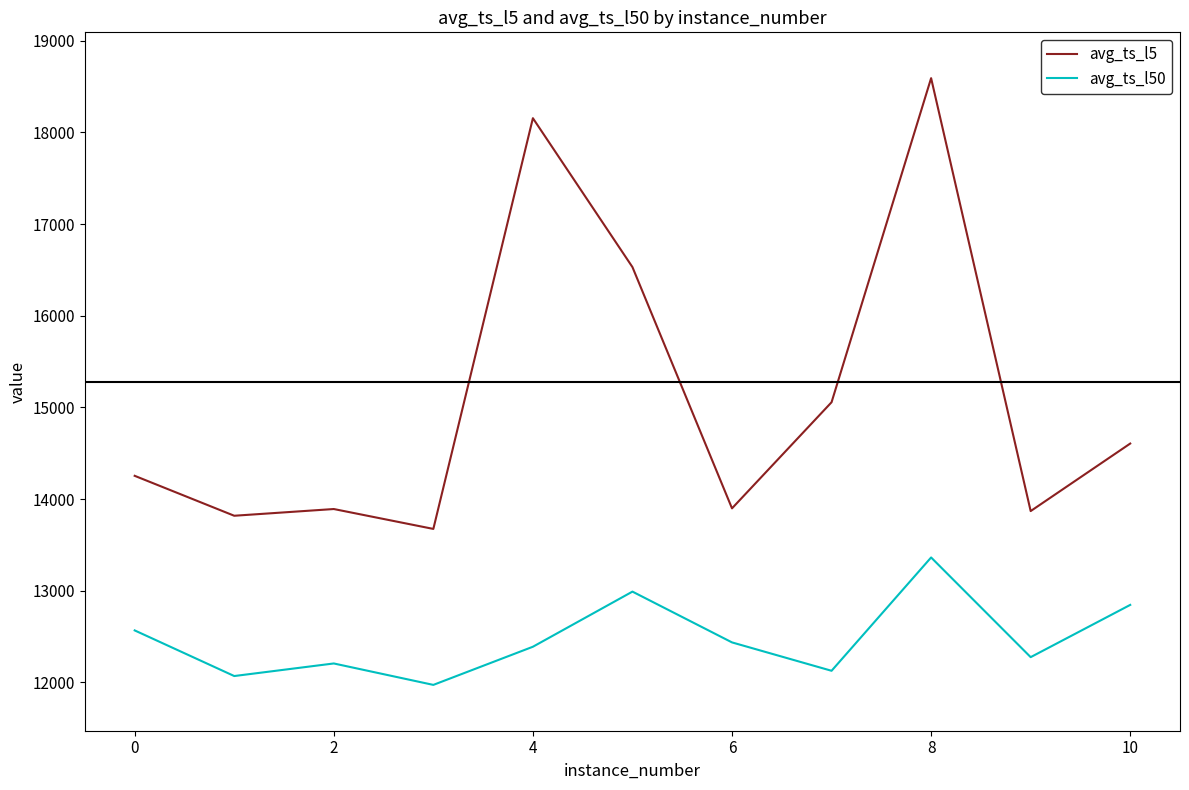

Which series has the widest spread of values?

avg_ts_l5